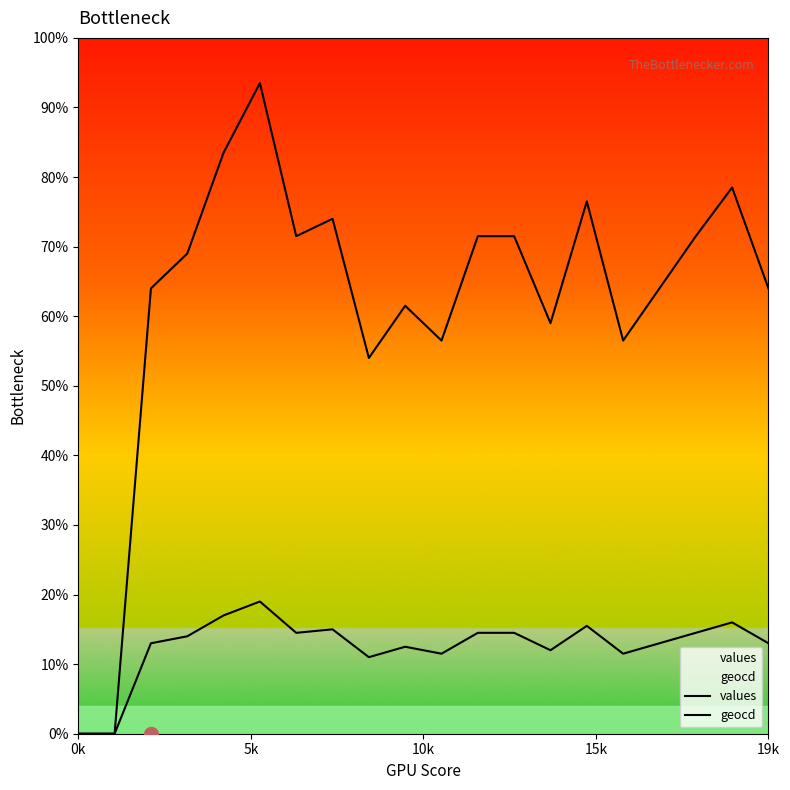

At which category does the chart reach its minimum across all series?

0k